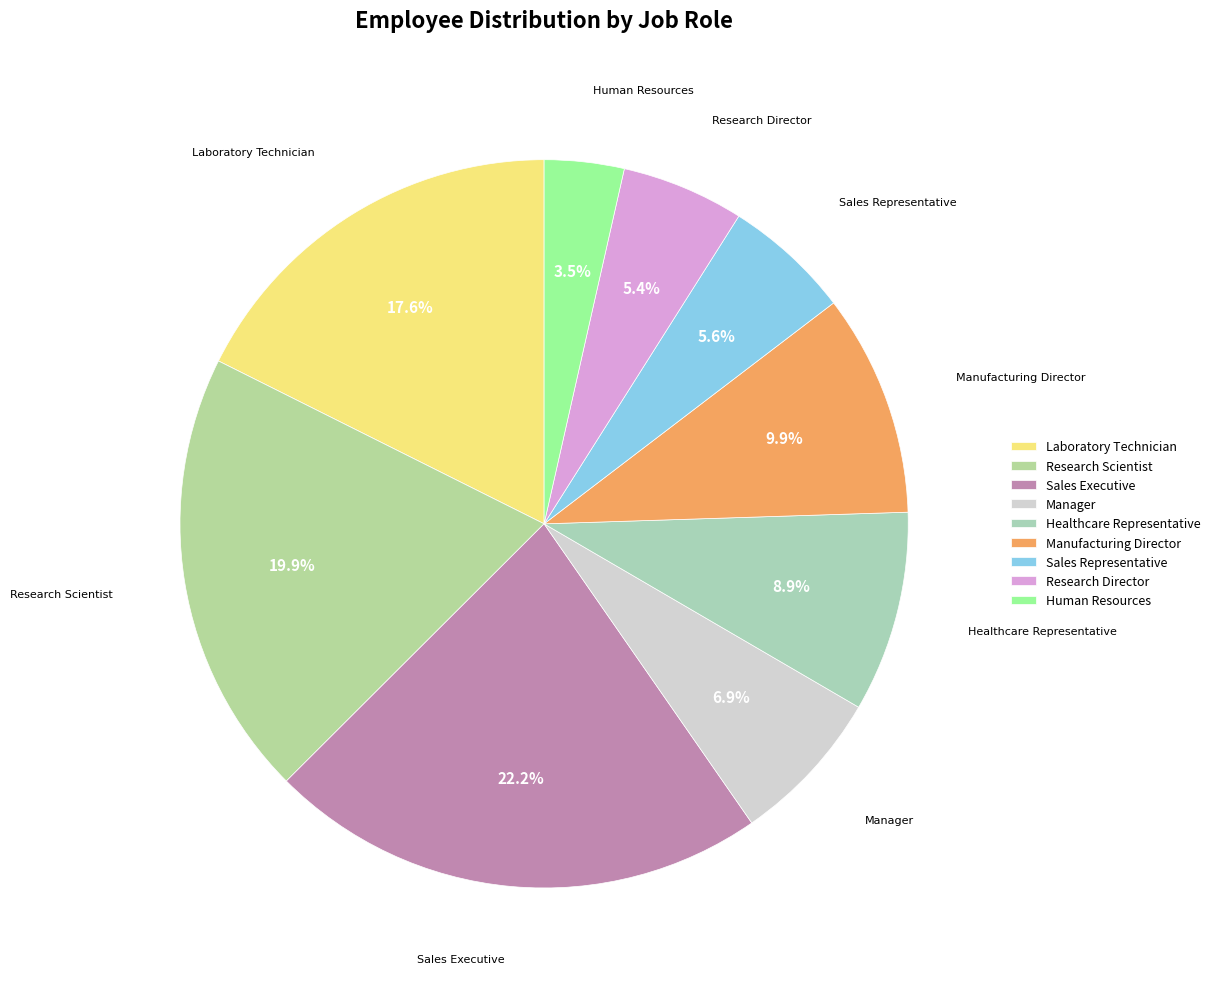

Count the number of slices in the pie.

9